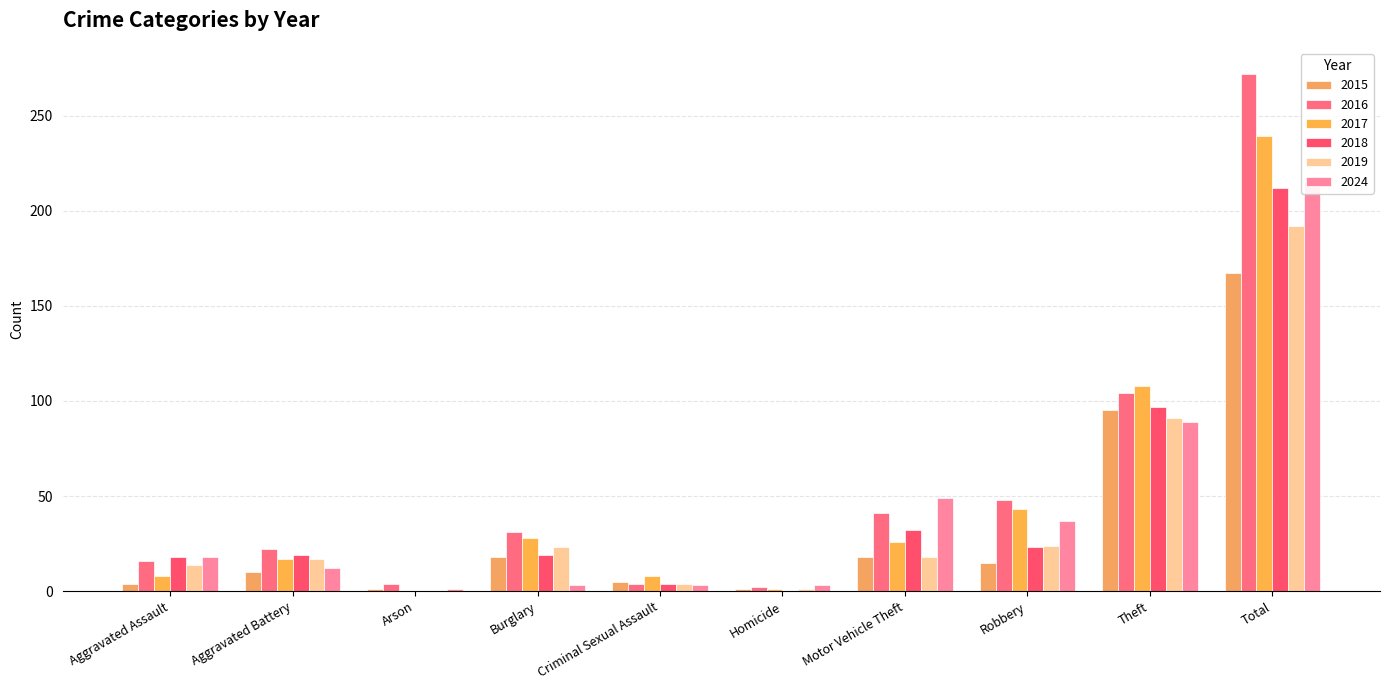

What is the difference between the maximum and minimum values in the 2015 series?

166